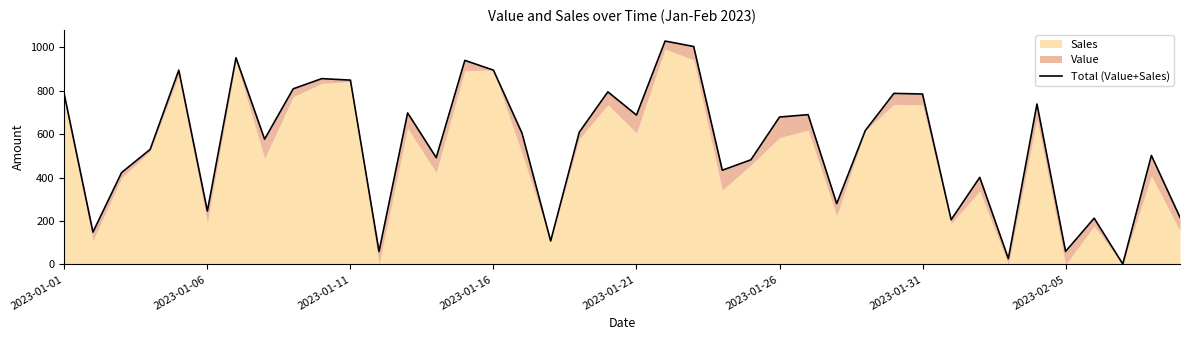

Which has a higher value, 13 or 15?

15